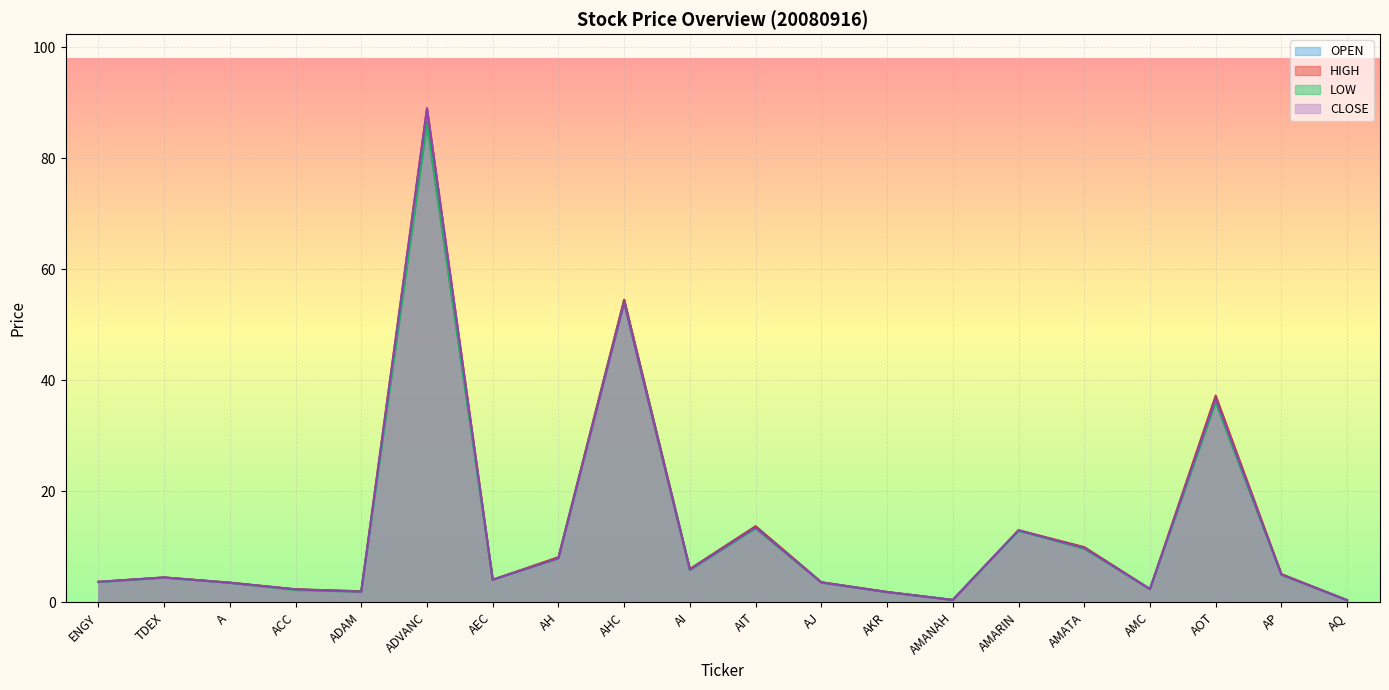

True or false: LOW and CLOSE cross at least once.

False